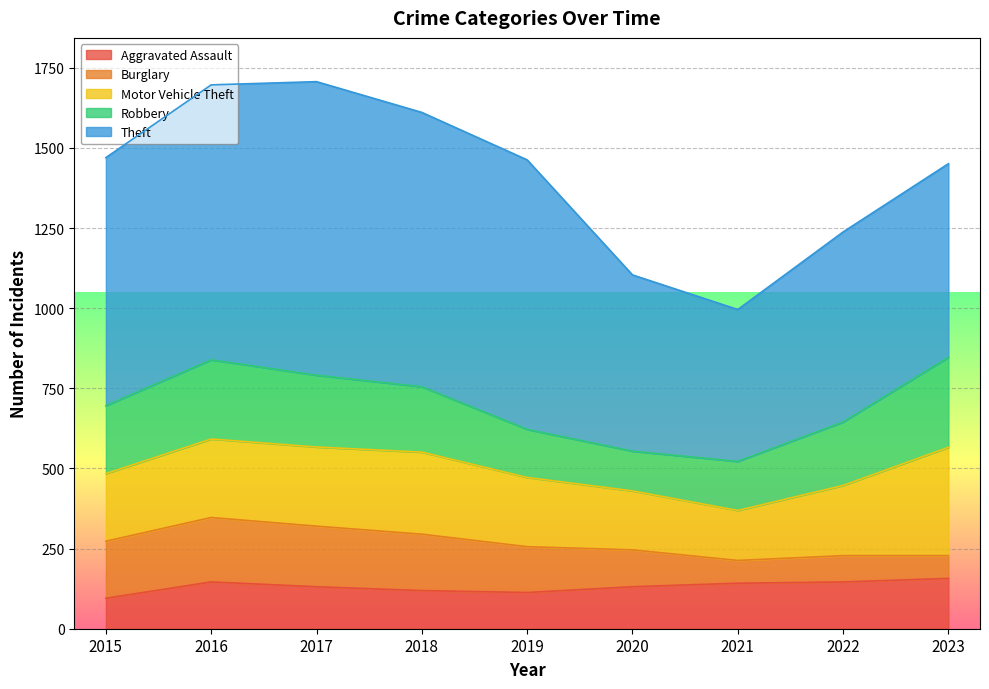

Reading left to right, transcribe all the data shown in this chart.

Aggravated Assault: 95	146	131	119	113	131	142	146	157
Burglary: 178	201	189	176	143	115	71	82	71
Motor Vehicle Theft: 211	245	247	256	216	184	156	219	338
Robbery: 212	247	224	204	150	124	153	198	281
Theft: 774	858	916	856	841	550	474	593	604